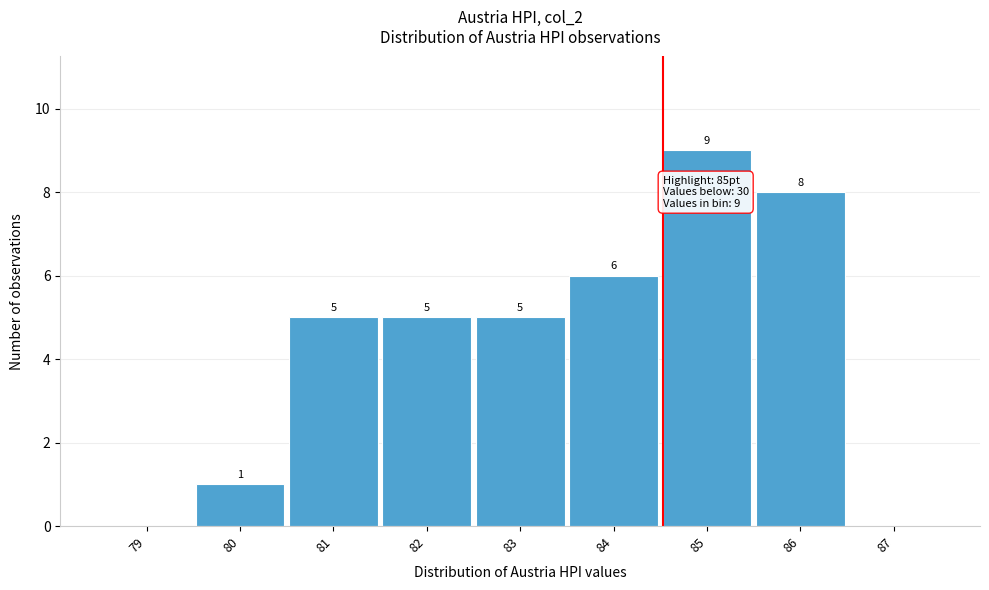

Reading left to right, extract all data points from this chart.

79=0	80=1	81=5	82=5	83=5	84=6	85=9	86=8	87=0